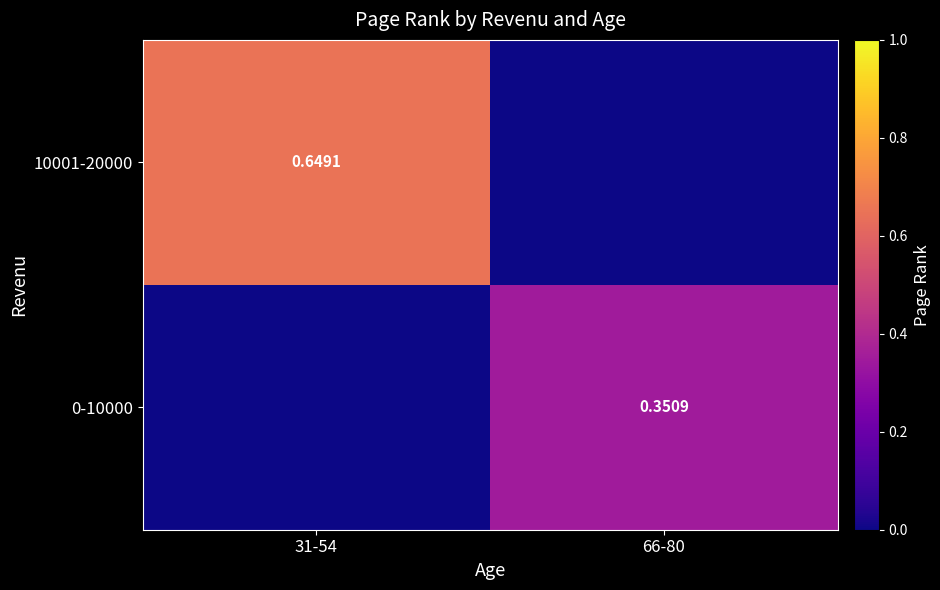

How many values in the 10001-20000 series exceed 0?

1